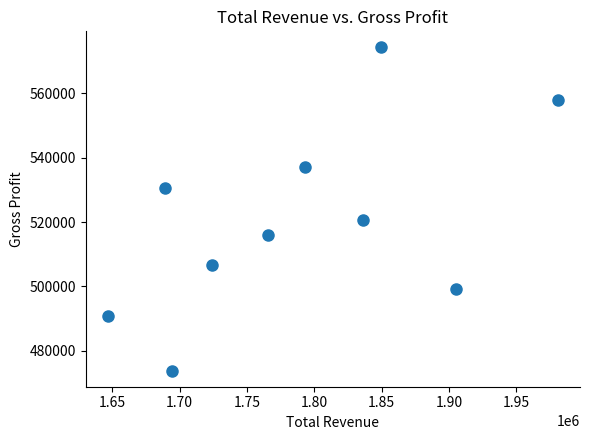

What is the average X value?

1788410